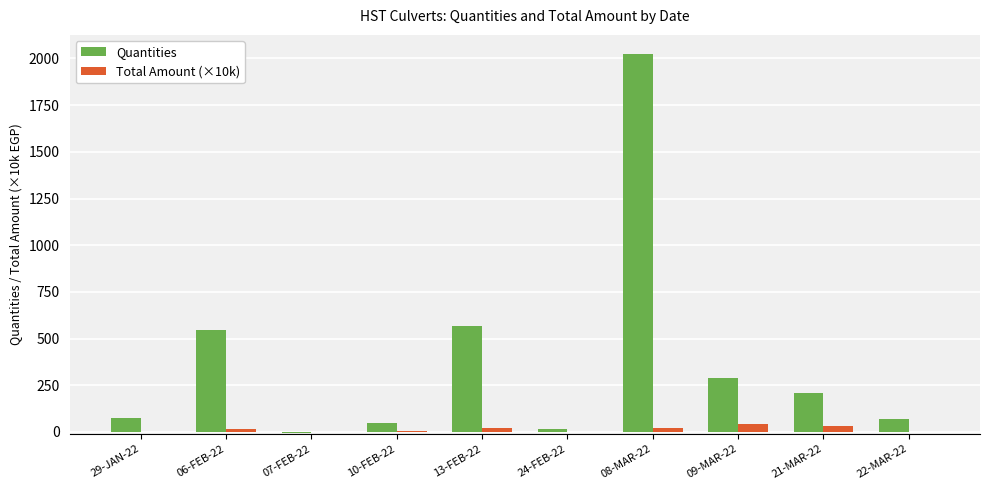

Which series has the largest total across all categories?

Quantities